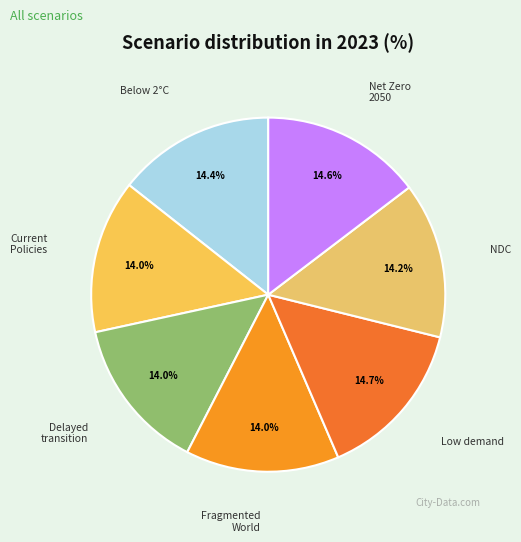

Does Net Zero 2050 represent more than half of the total?

No